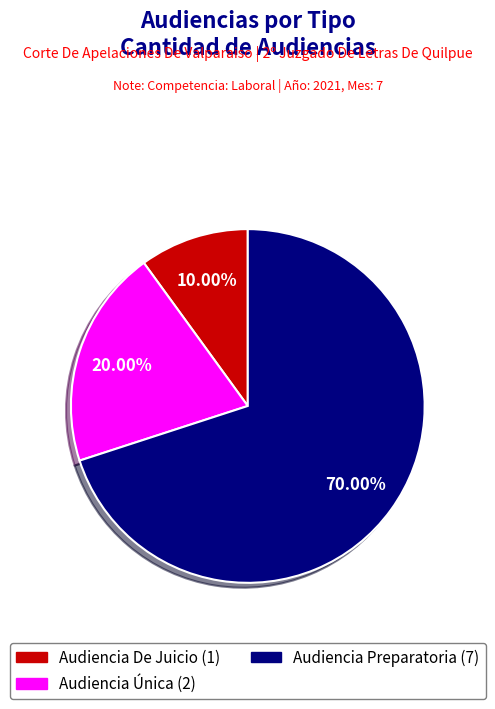

The Audiencia Única slice represents 20% of the pie. True or false?

True